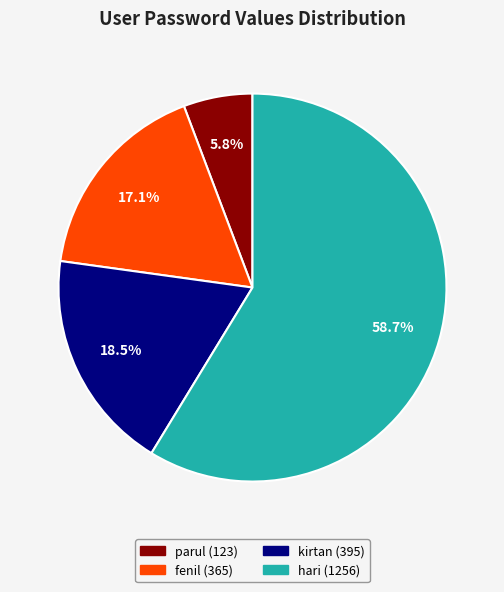

Is there any slice that represents more than half of the pie?

Yes